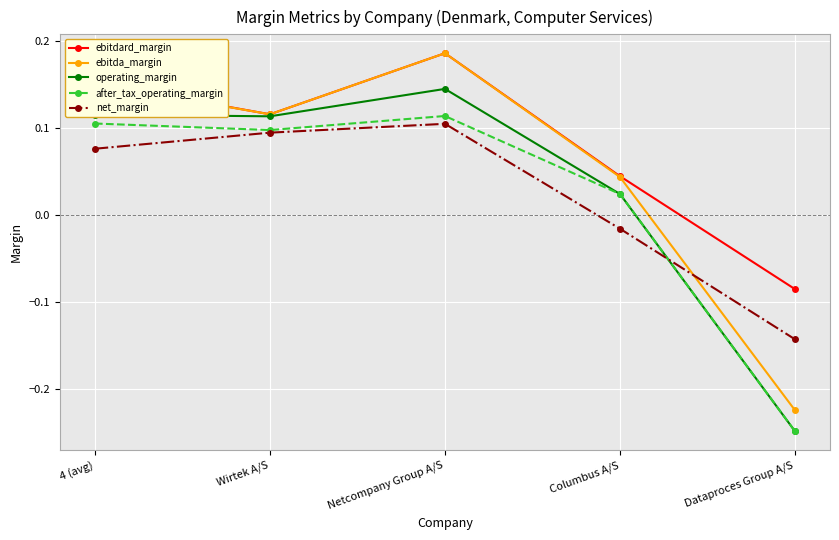

At which label does ebitdard_margin first exceed 0?

4 (avg)